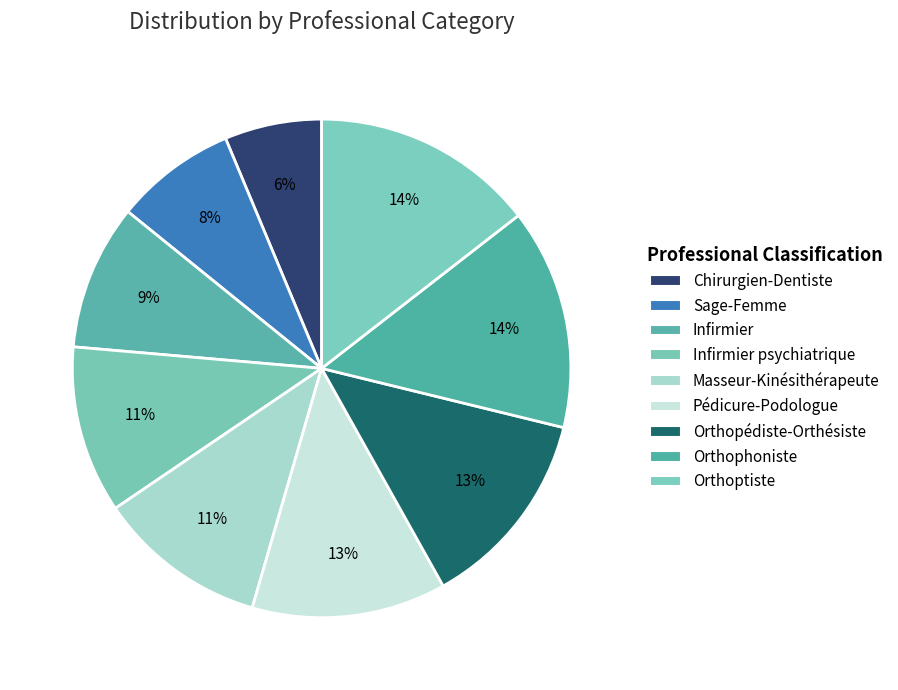

Rank the categories by value from highest to lowest.

Orthoptiste, Orthophoniste, Orthopédiste-Orthésiste, Pédicure-Podologue, Masseur-Kinésithérapeute, Infirmier psychiatrique, Infirmier, Sage-Femme, Chirurgien-Dentiste